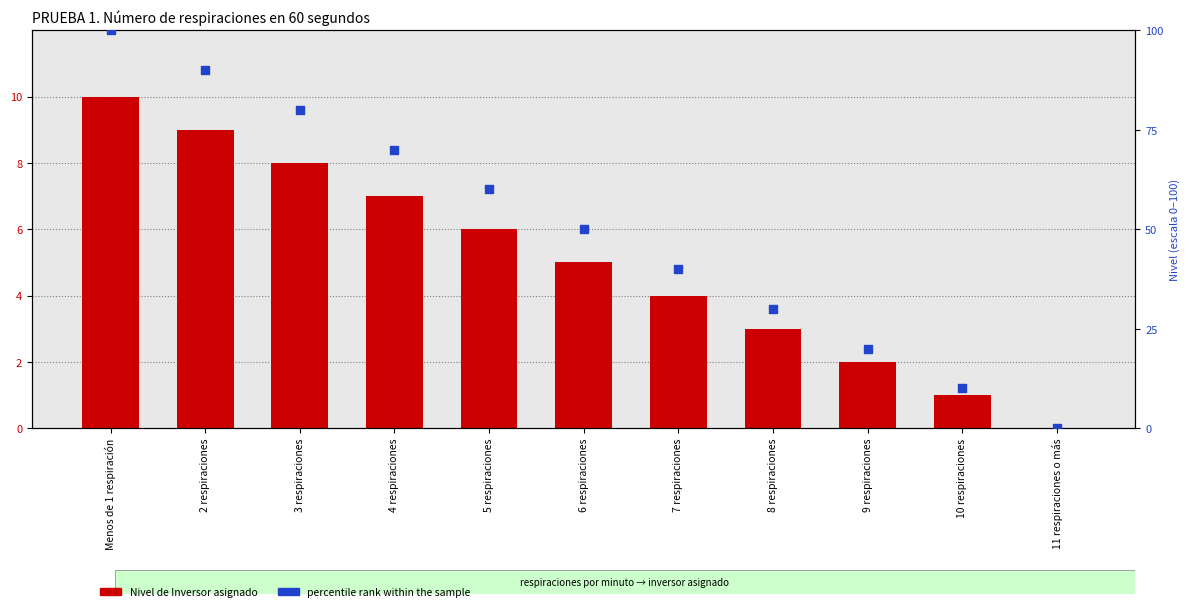

Which series contains the lowest Y value?

Nivel de Inversor asignado